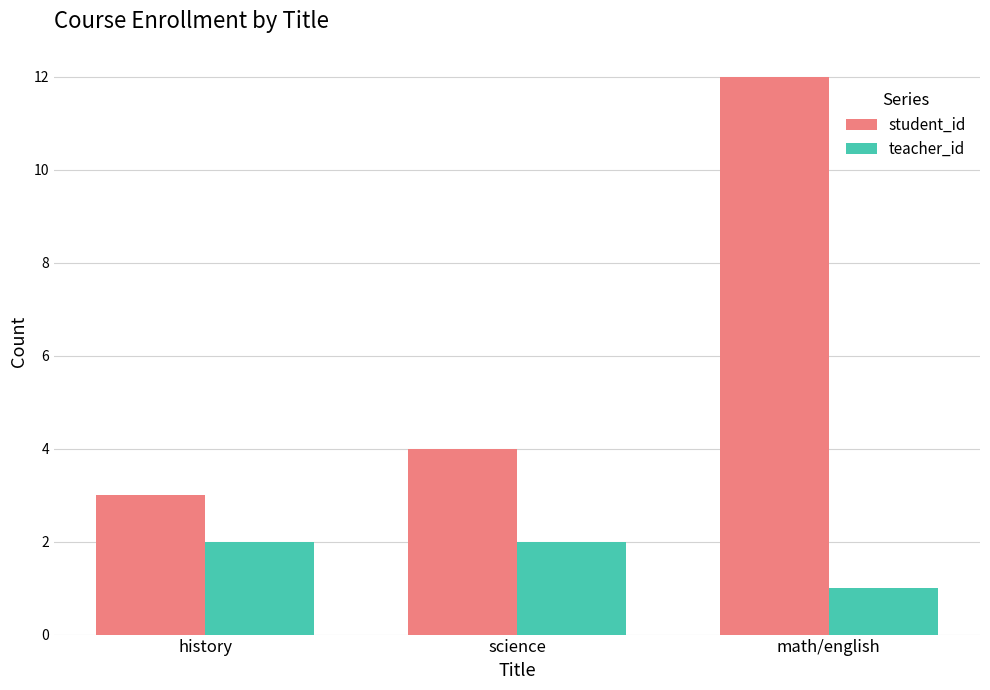

What is the difference between the student_id values at science and history?

1